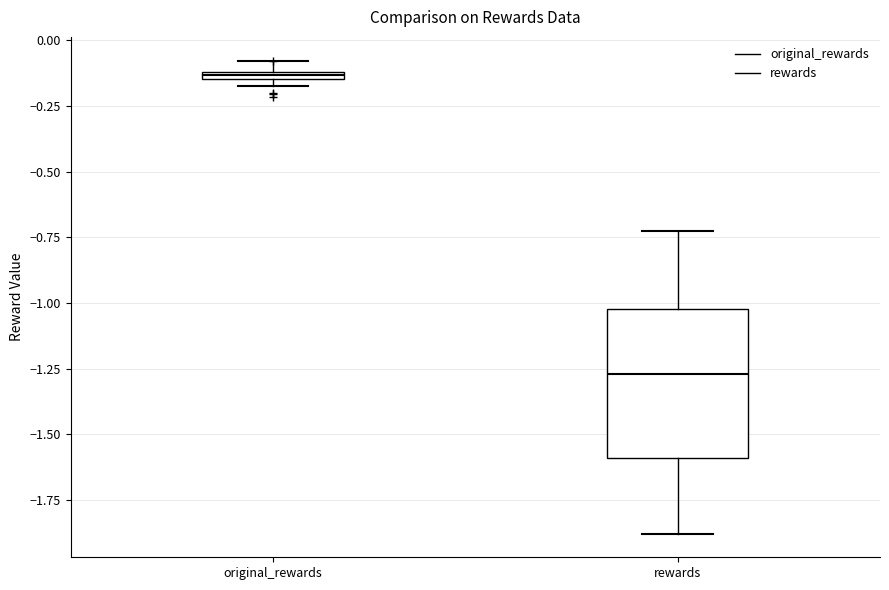

Which box is the tallest, from its lower edge to its upper edge?

rewards